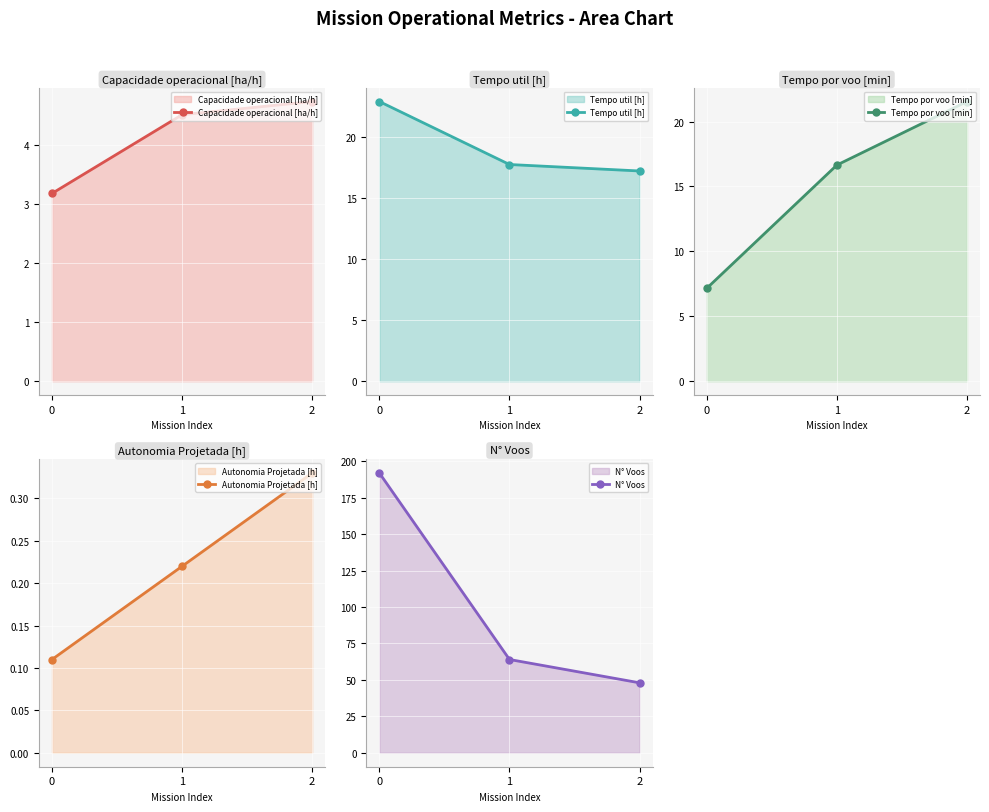

Is the value of Tempo util [h] at 2 greater than the value of Capacidade operacional [ha/h] at 2?

Yes